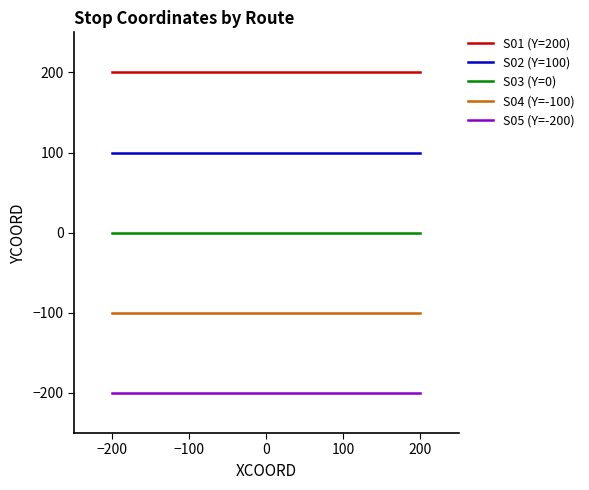

Is the value of S05 (Y=-200) at 100 greater than the value of S04 (Y=-100) at 0?

No